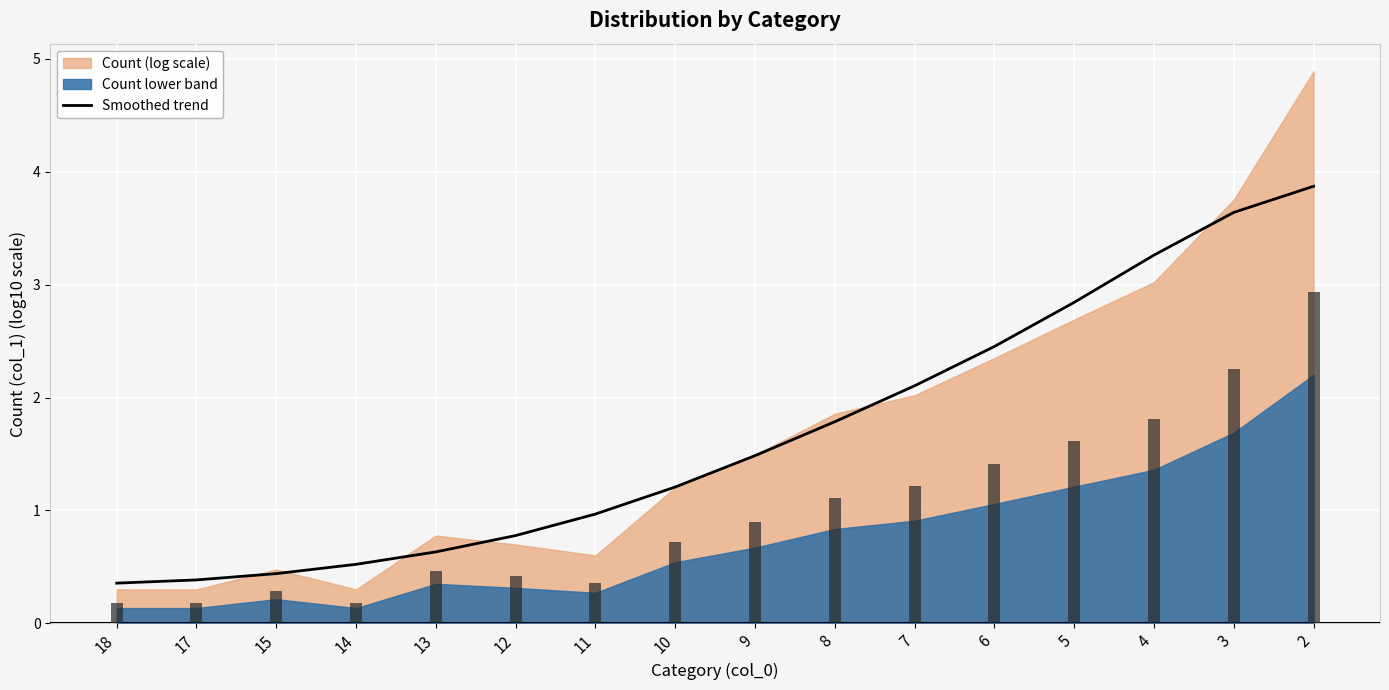

Are the bars horizontal?

No